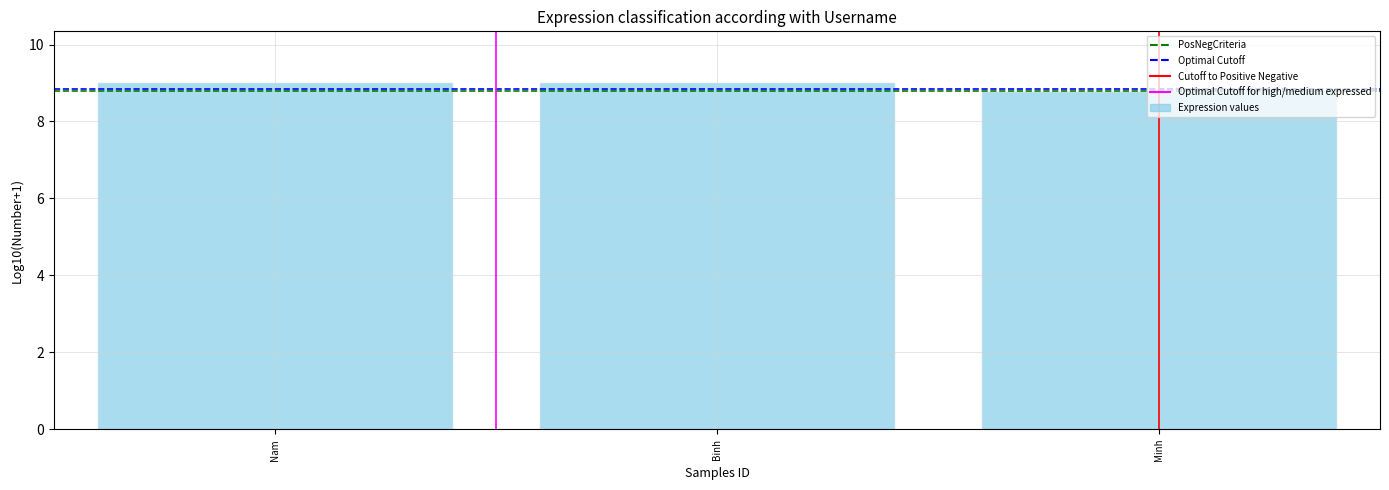

Reading left to right, extract all data points from this chart.

Nam=9.0	Binh=9.0	Minh=8.8